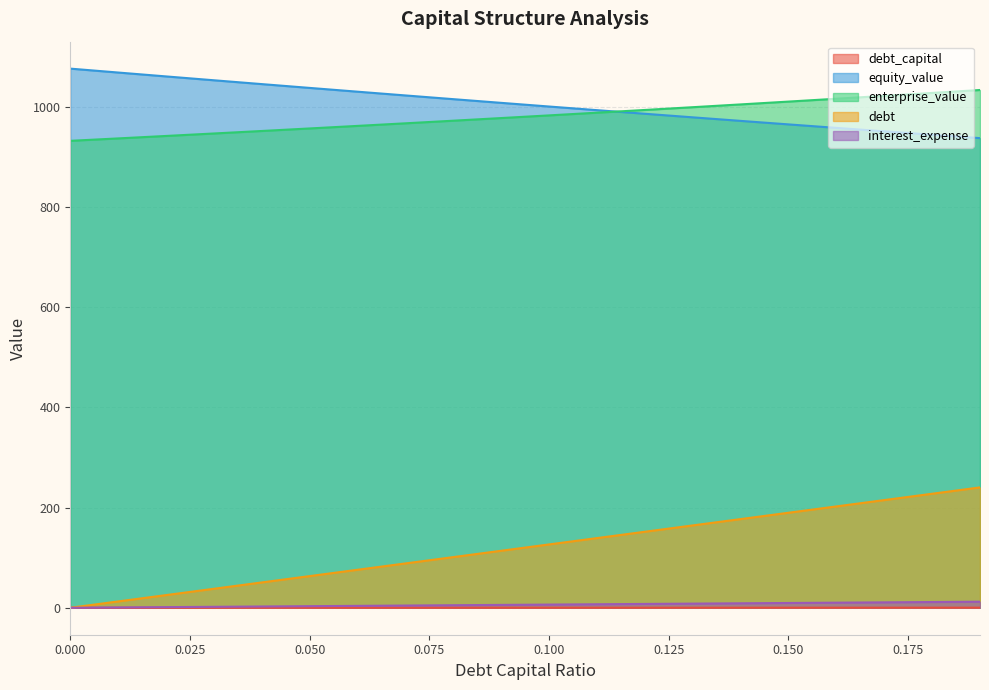

True or false: enterprise_value and interest_expense cross at least once.

False